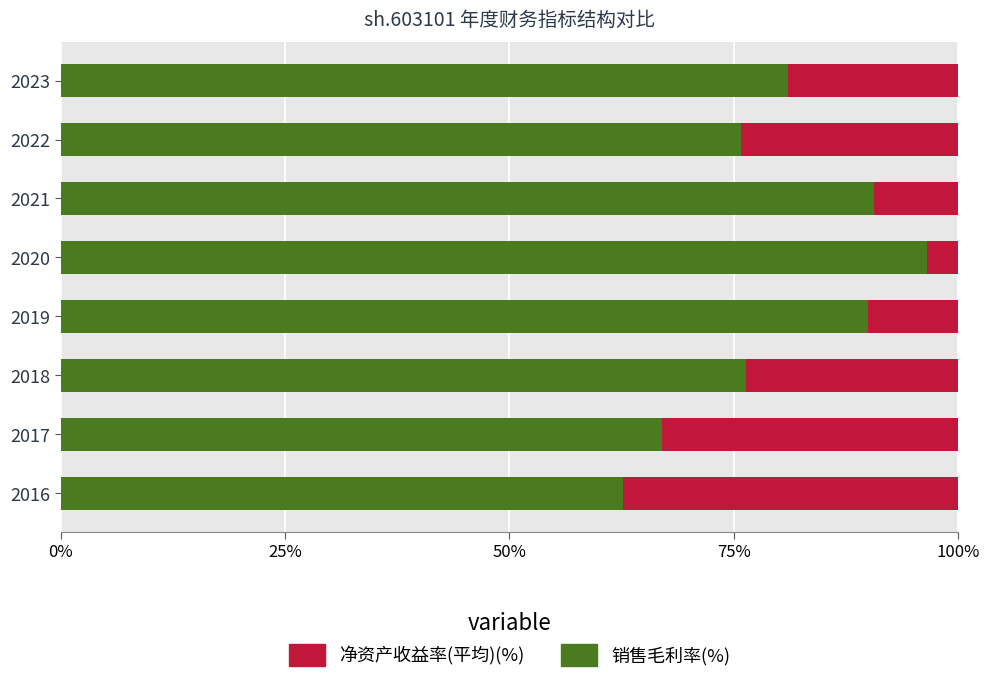

At which label does 销售毛利率(%) reach its peak?

2020